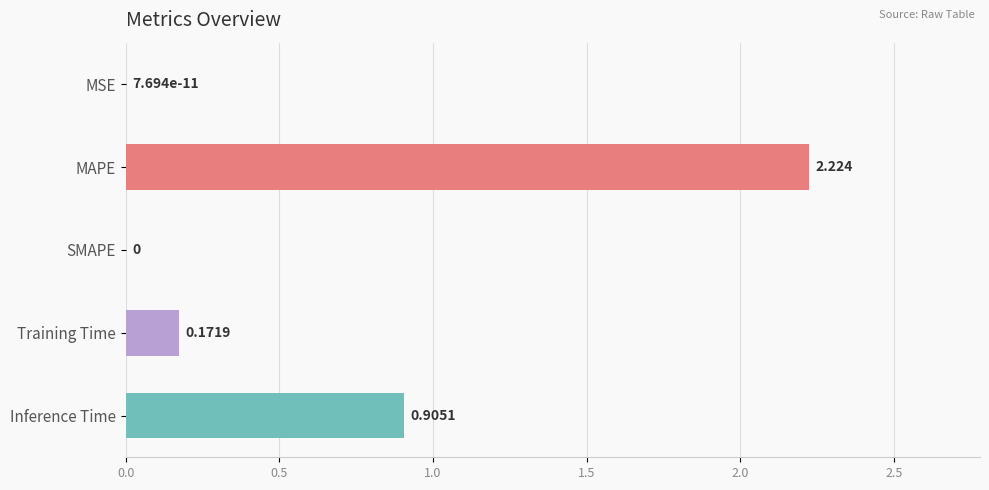

Which label corresponds to the largest value in the chart?

MAPE